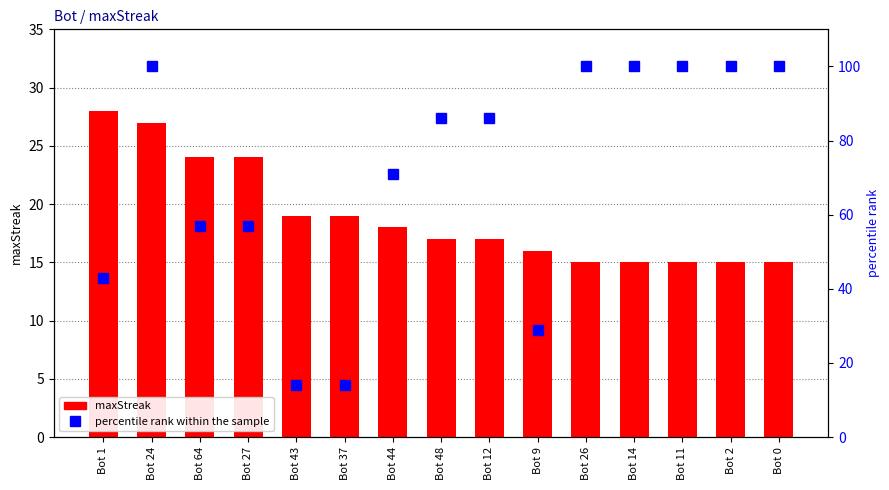

Which series has the largest range (max minus min)?

percentile rank within the sample